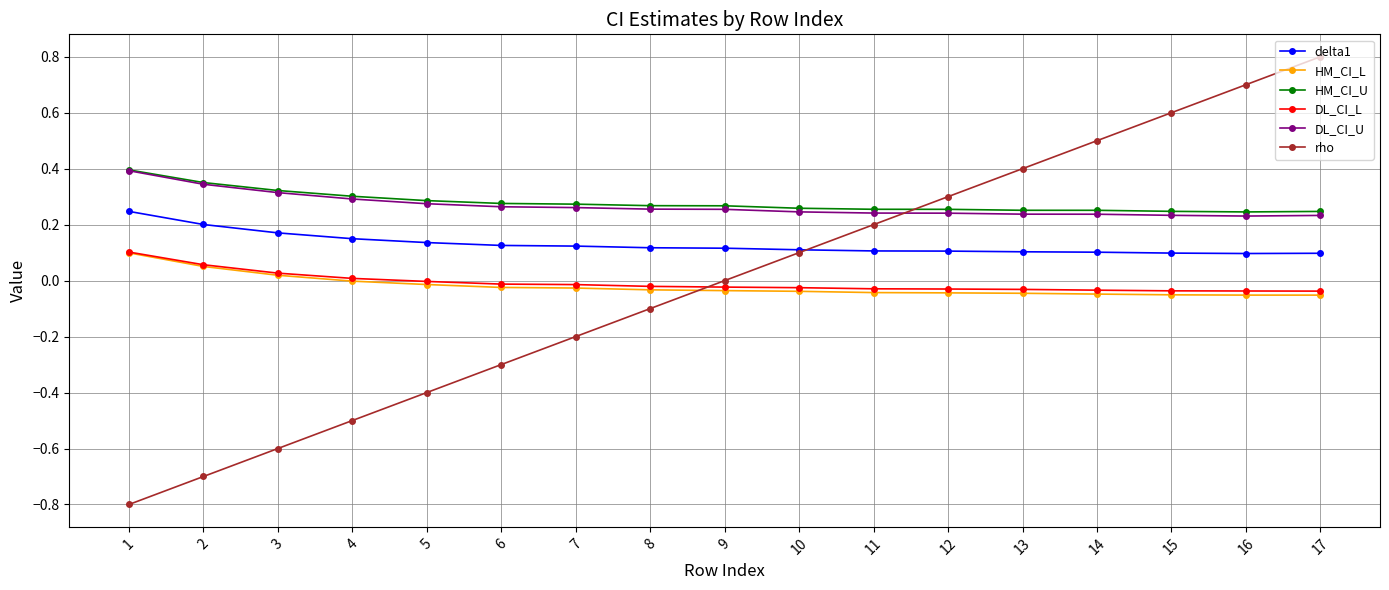

What is the smallest value displayed?

-0.8